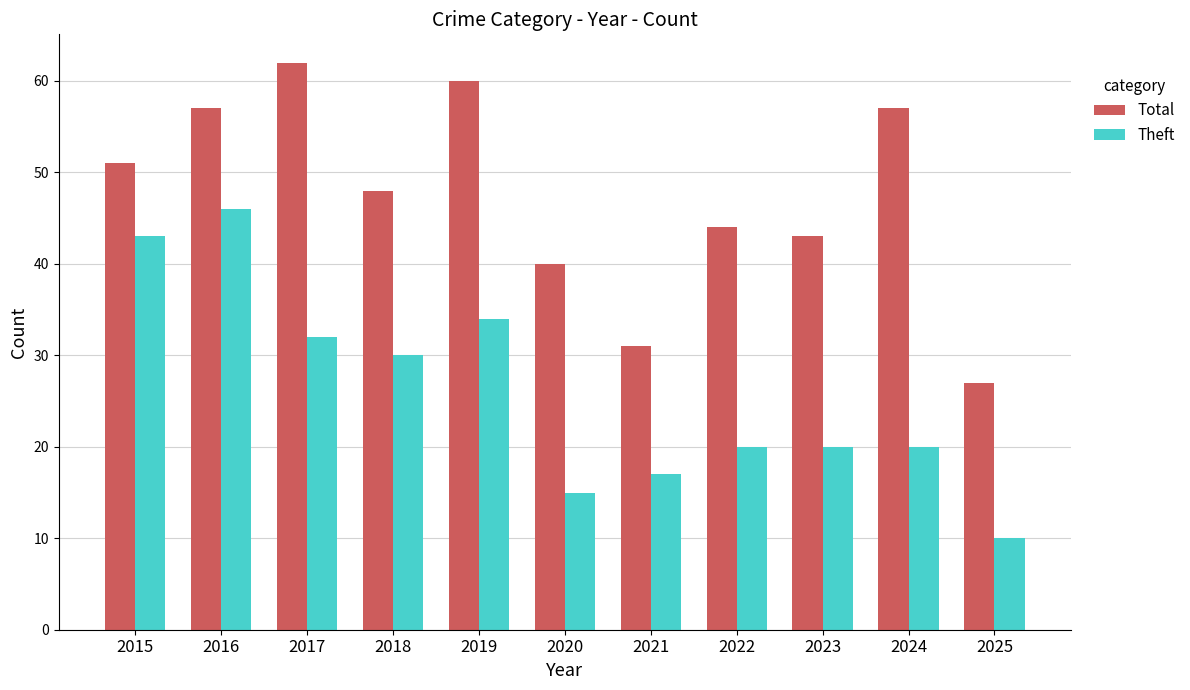

At which label is Theft closest to 28?

2018